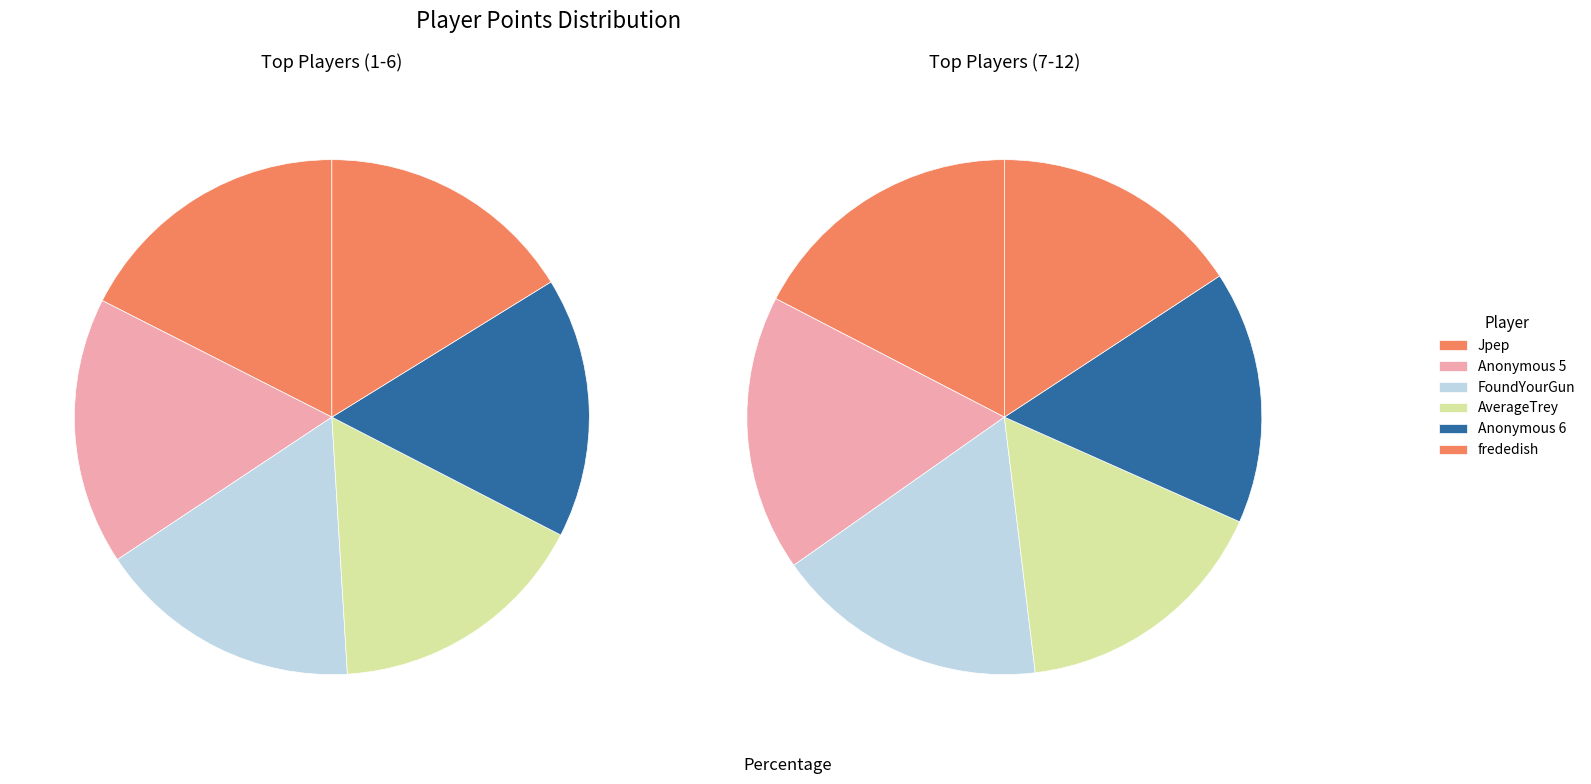

Is there any slice that represents more than half of the pie?

No